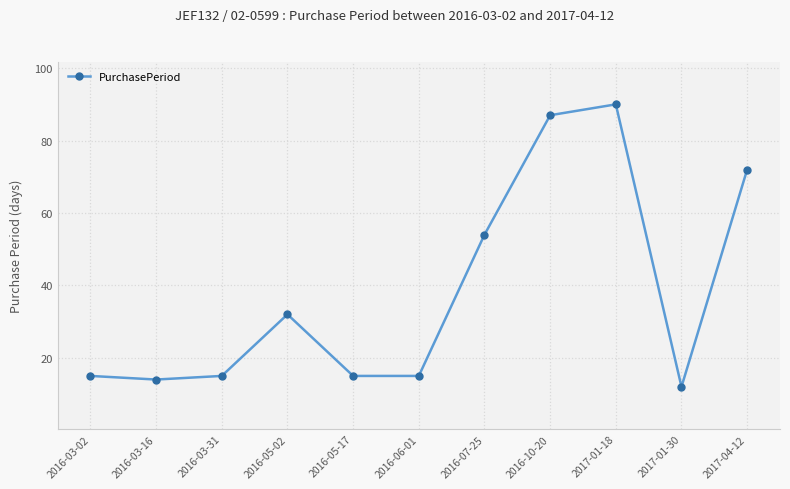

What is the maximum value shown in the chart?

90